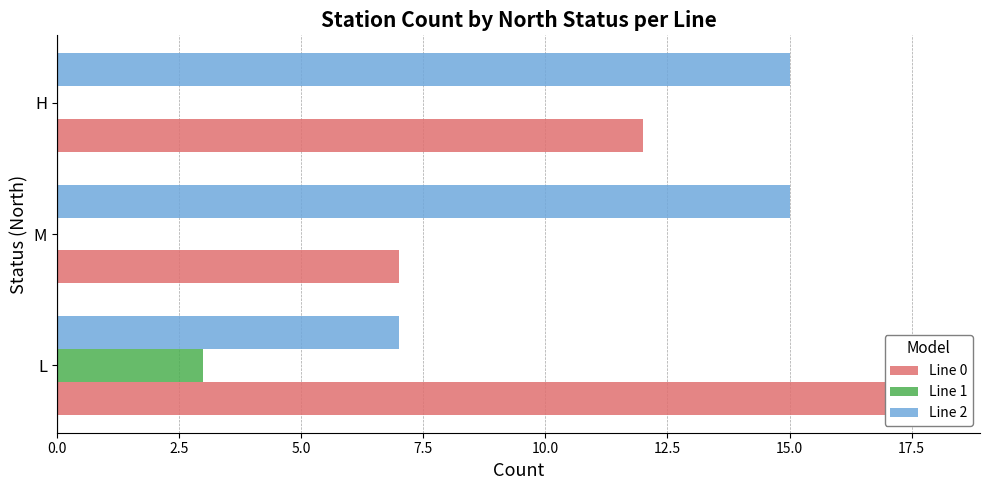

What is the sum of all Line 1 values?

3